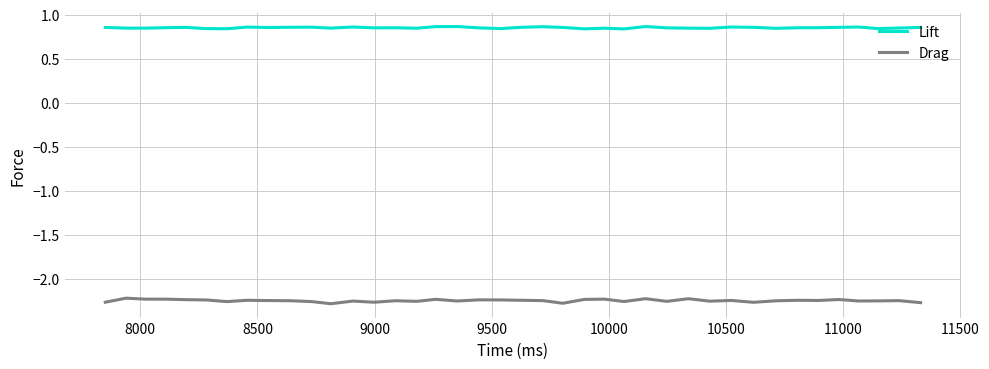

Rank the series by their maximum value, from highest to lowest.

Lift, Drag